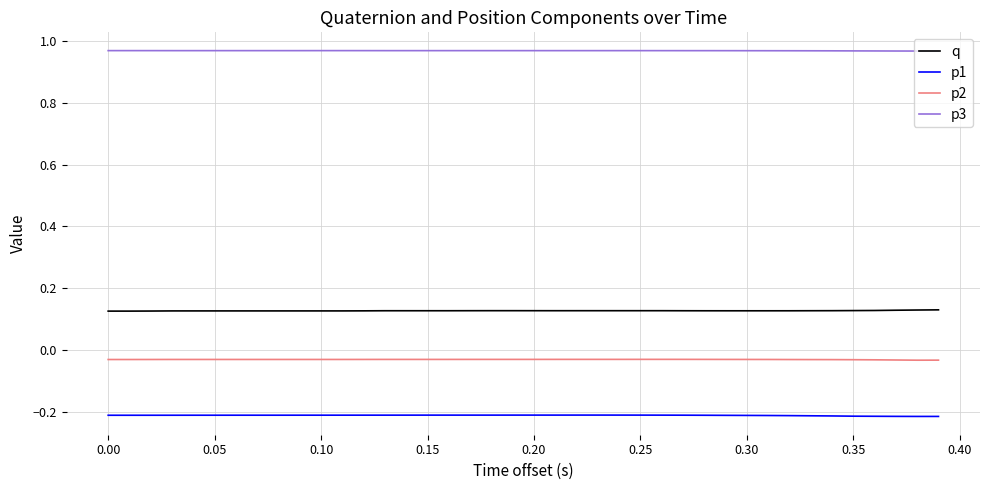

Which series has the largest total across all categories?

p3